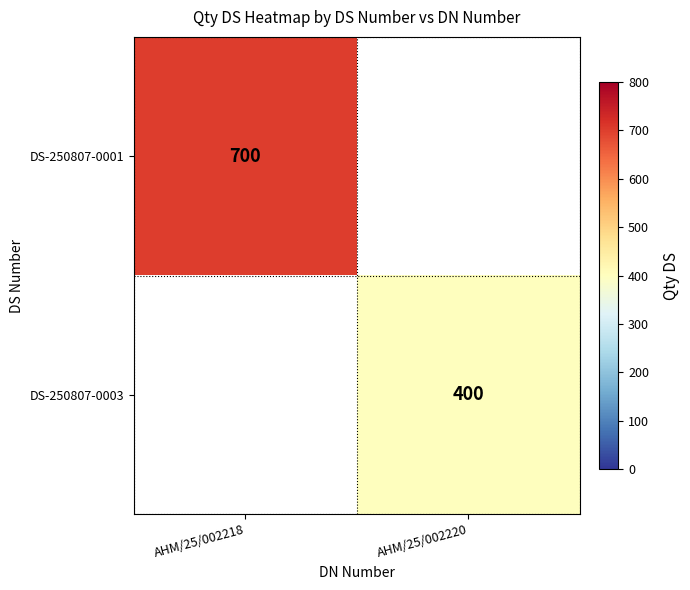

The DS-250807-0003 series shows 255 at AHM/25/002220. True or false?

False